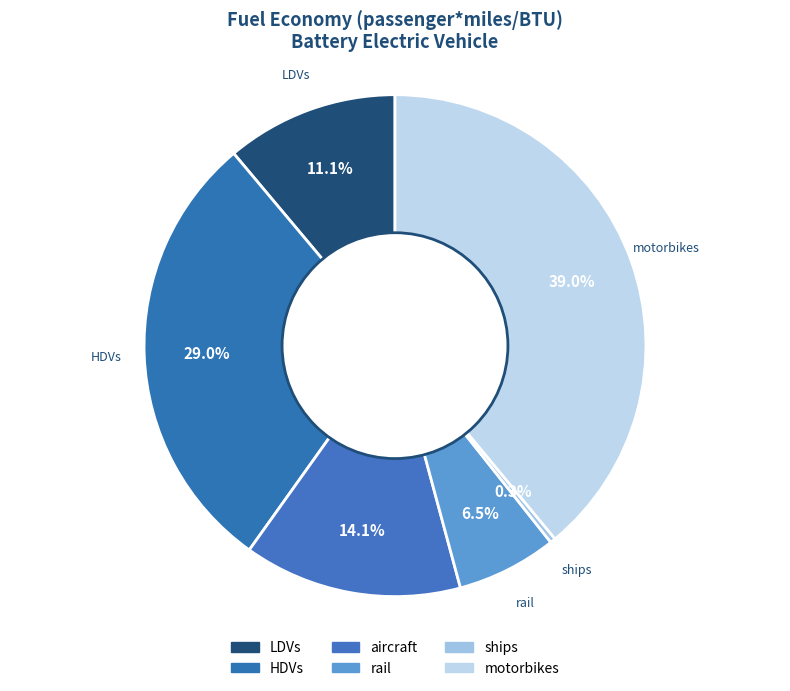

How many segments does this pie chart have?

6